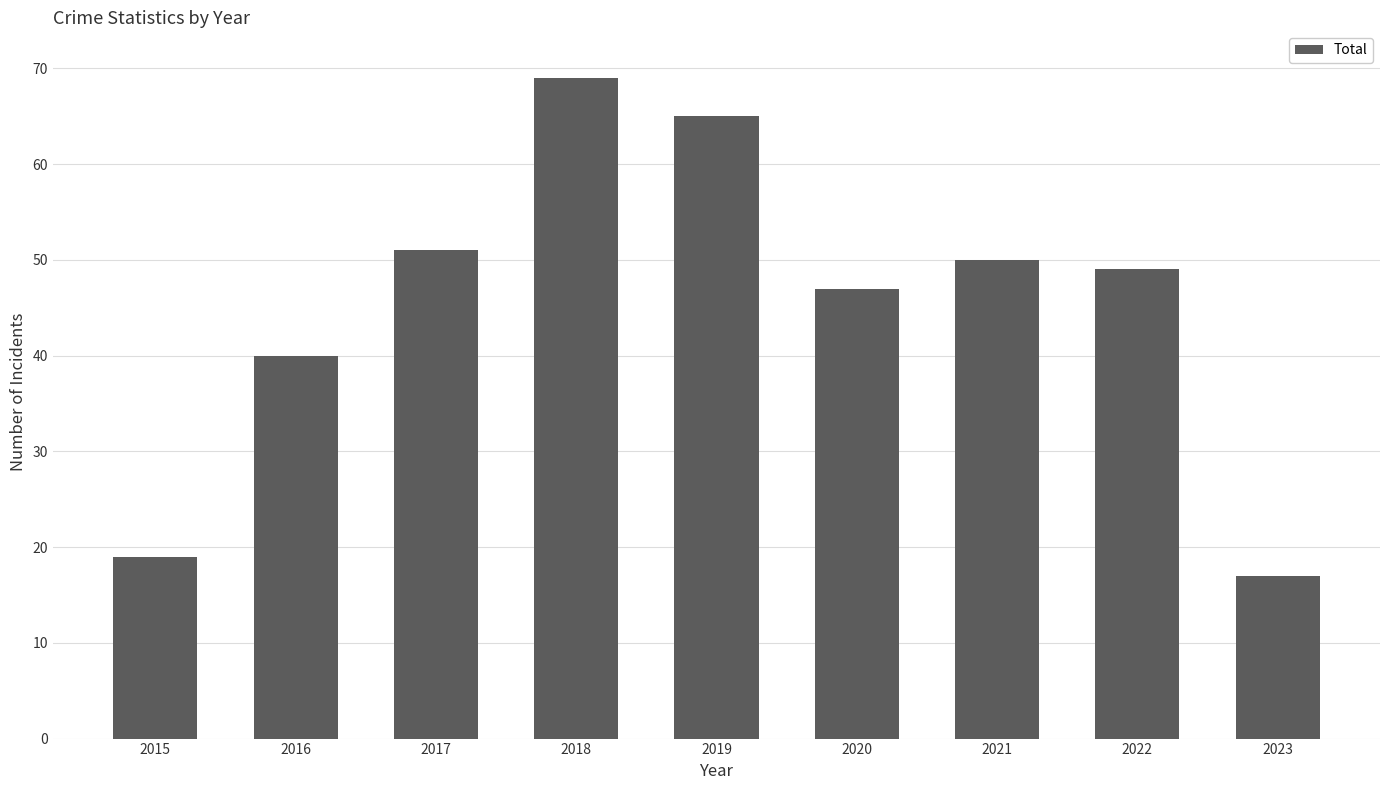

How many data points does each series have?

9